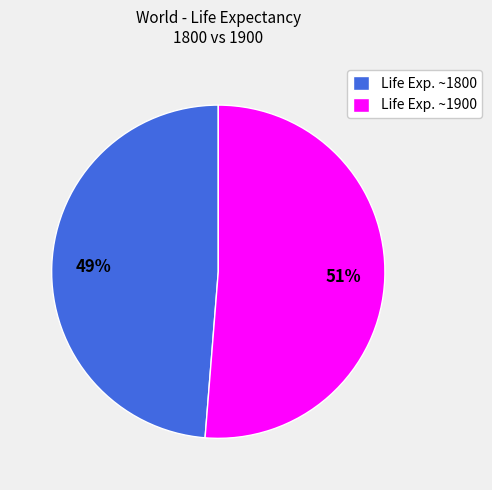

To the nearest percent, what portion does Life Exp. ~1800 represent?

49%